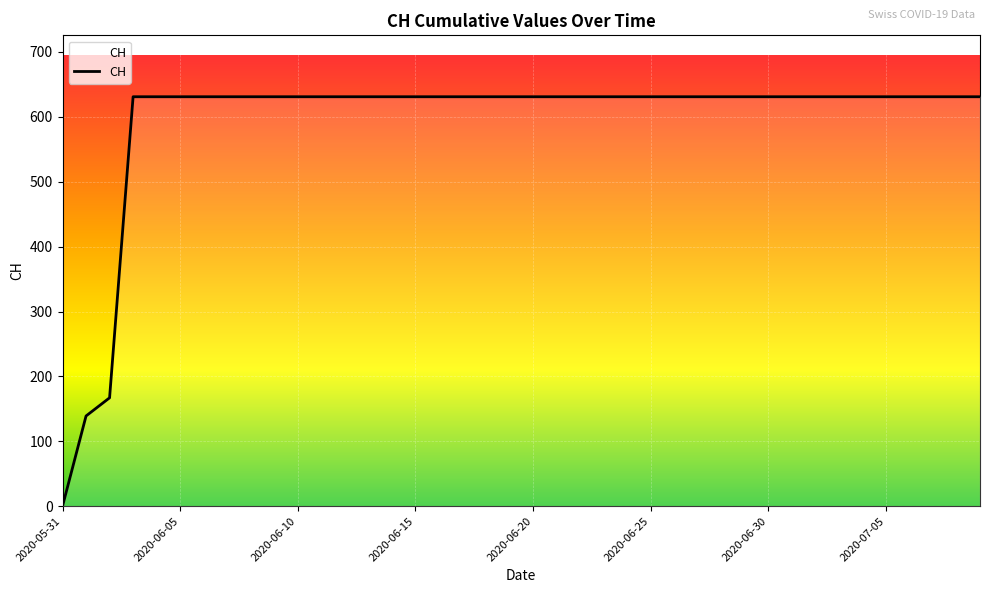

What is the difference between the maximum and minimum values?

631